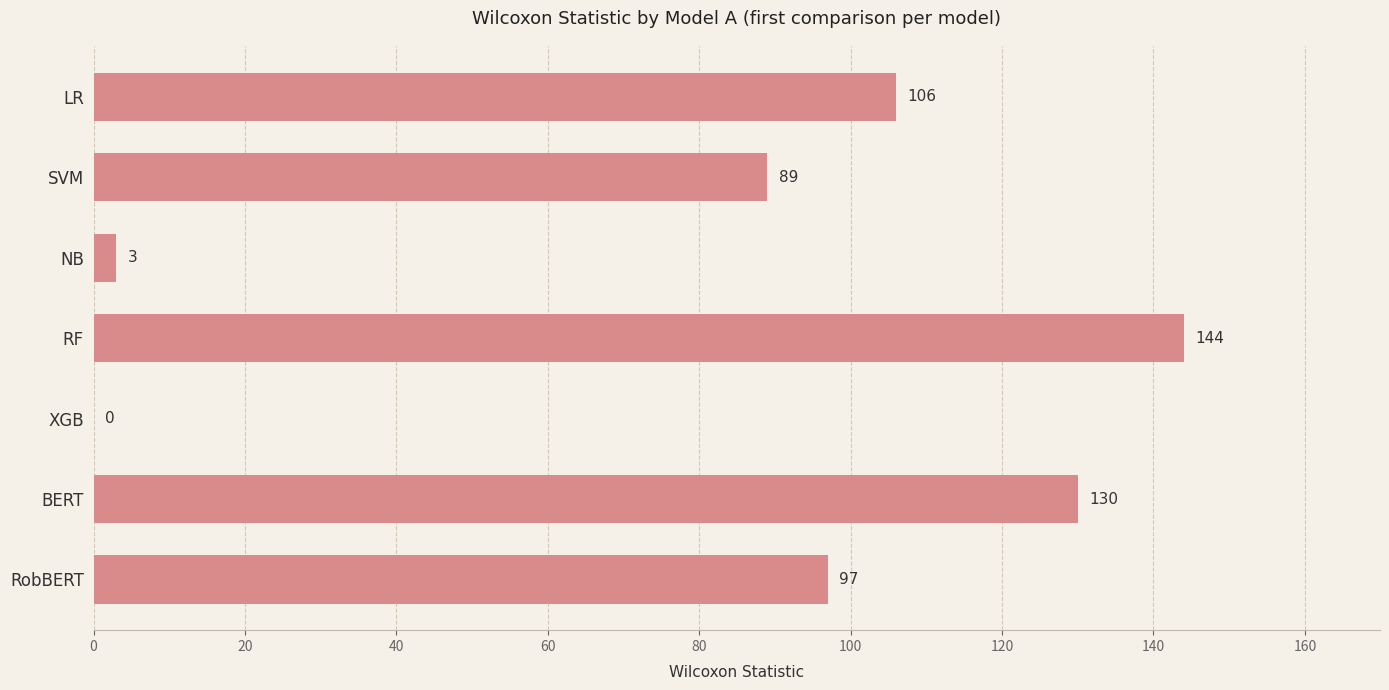

Read the value at RF, to the nearest 5.

145